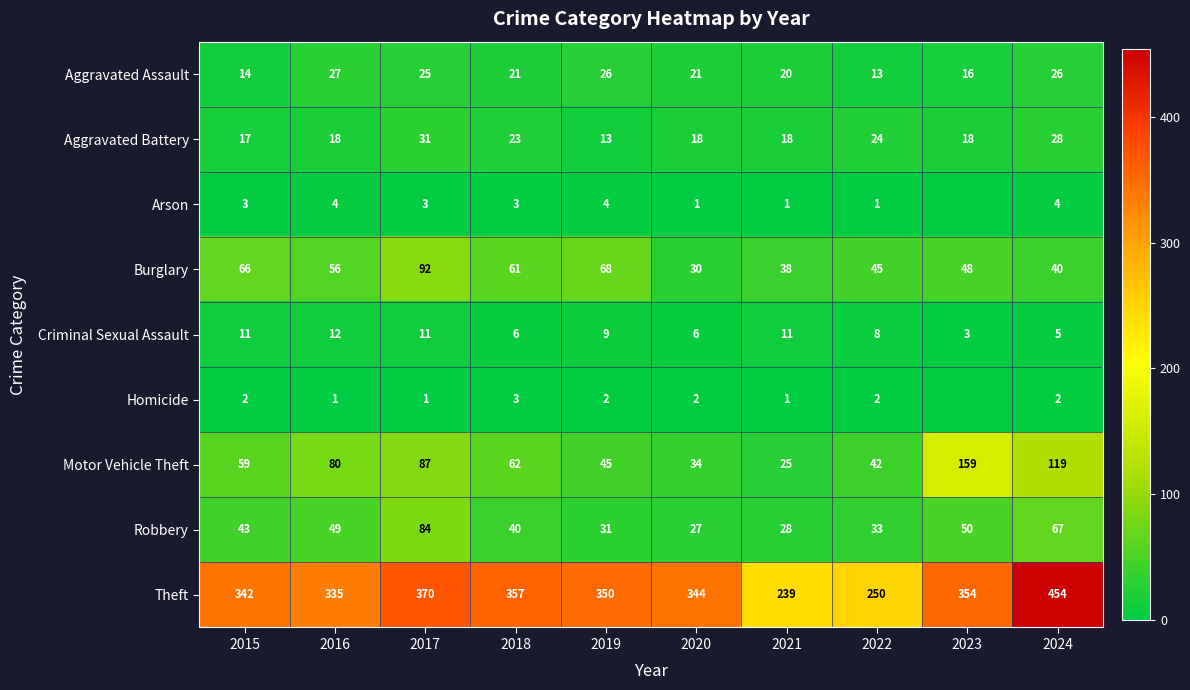

At 2019, list the series in order from largest to smallest.

Theft, Burglary, Motor Vehicle Theft, Robbery, Aggravated Assault, Aggravated Battery, Criminal Sexual Assault, Arson, Homicide